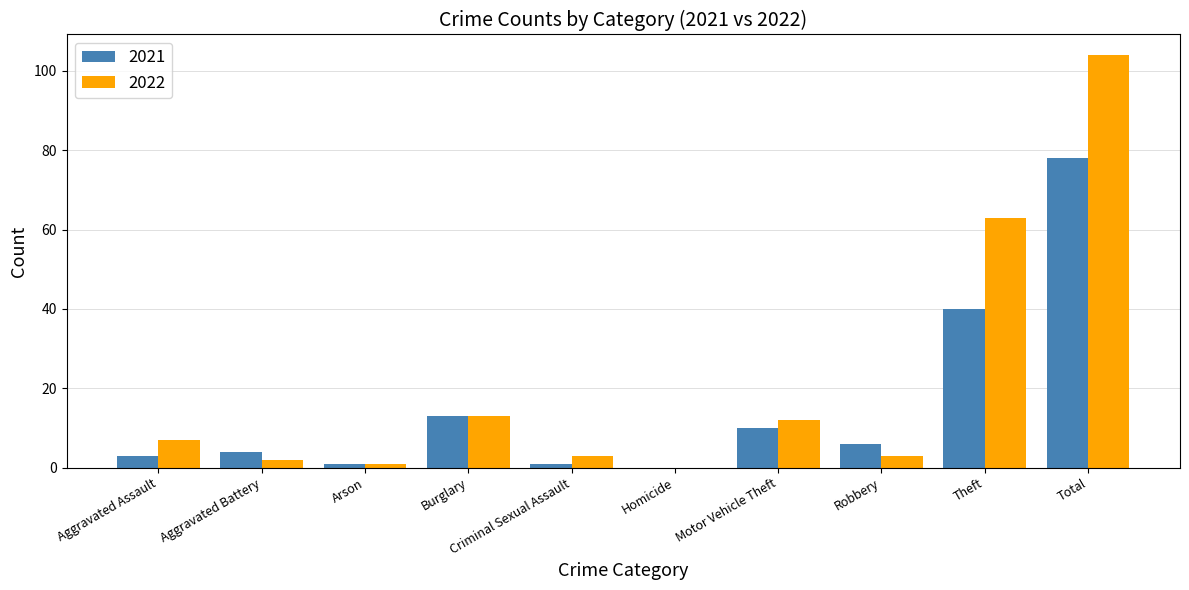

Which category has the highest value in the 2021 series?

Total